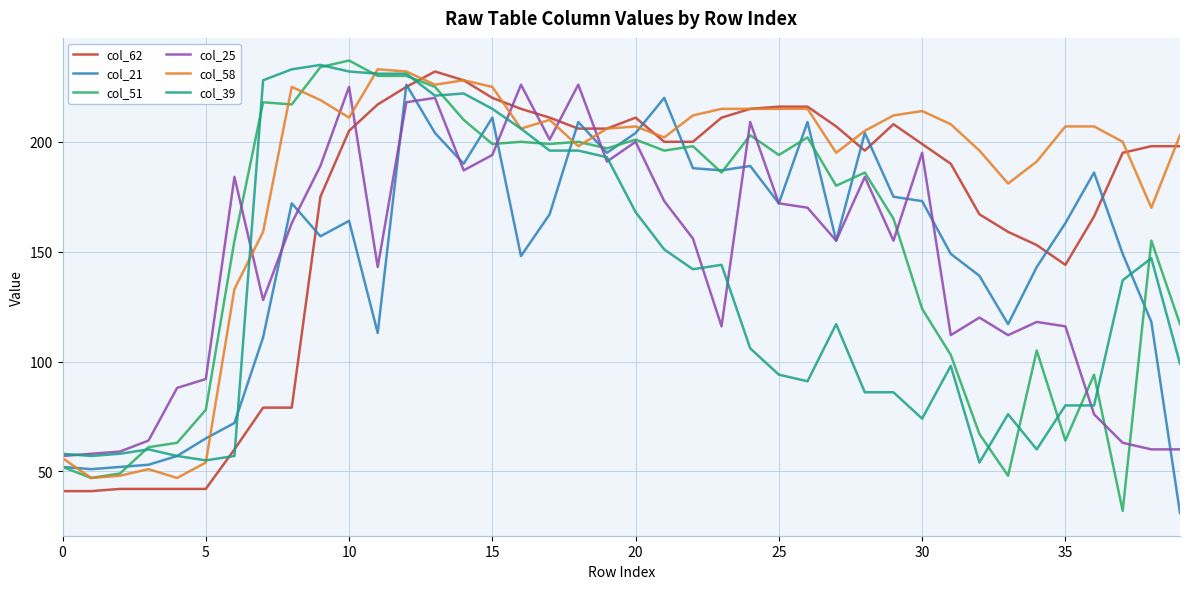

Which series has the largest total across all categories?

col_58